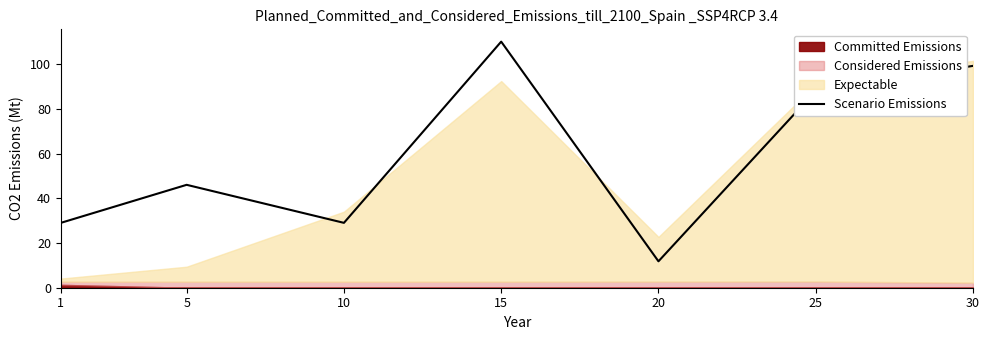

Which category has the lowest value across all series?

20